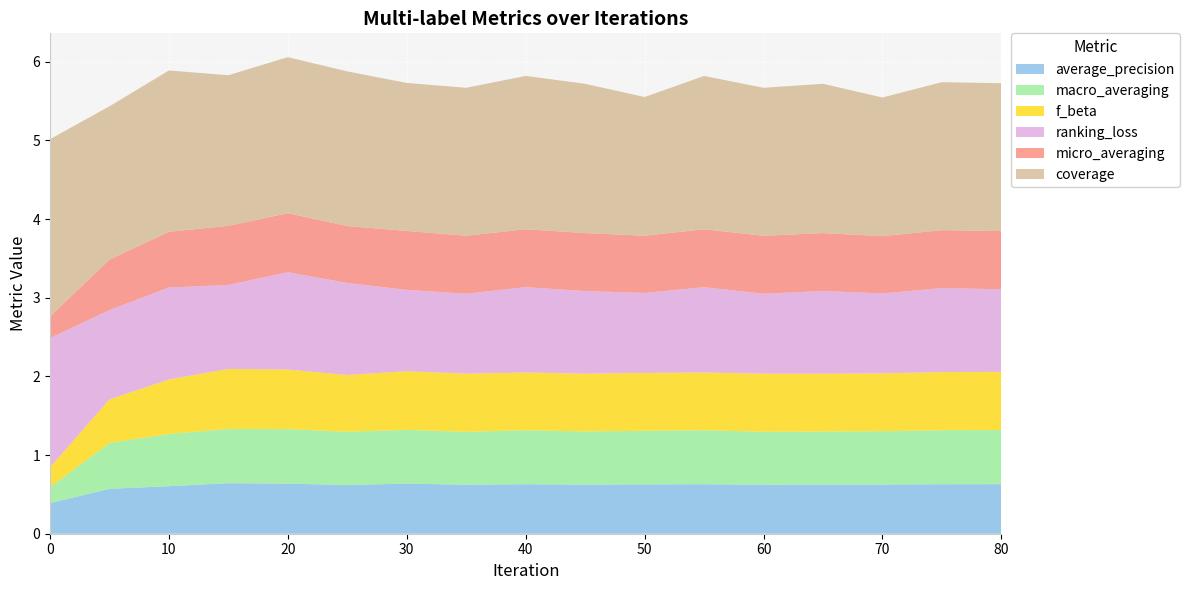

Reading left to right, list all the values displayed in this chart.

average_precision: 0.4	0.6	0.6	0.6	0.6	0.6	0.6	0.6	0.6	0.6	0.6	0.6	0.6	0.6	0.6	0.6	0.6
macro_averaging: 0.2	0.6	0.7	0.7	0.7	0.7	0.7	0.7	0.7	0.7	0.7	0.7	0.7	0.7	0.7	0.7	0.7
f_beta: 0.3	0.6	0.7	0.8	0.8	0.7	0.7	0.7	0.7	0.7	0.7	0.7	0.7	0.7	0.7	0.7	0.7
ranking_loss: 1.6	1.1	1.2	1.1	1.2	1.2	1.0	1.0	1.1	1.1	1.0	1.1	1.0	1.1	1.0	1.1	1.1
micro_averaging: 0.3	0.6	0.7	0.8	0.8	0.7	0.8	0.7	0.7	0.7	0.7	0.7	0.7	0.7	0.7	0.7	0.7
coverage: 2.3	1.9	2.1	1.9	2.0	2.0	1.9	1.9	1.9	1.9	1.8	1.9	1.9	1.9	1.8	1.9	1.9